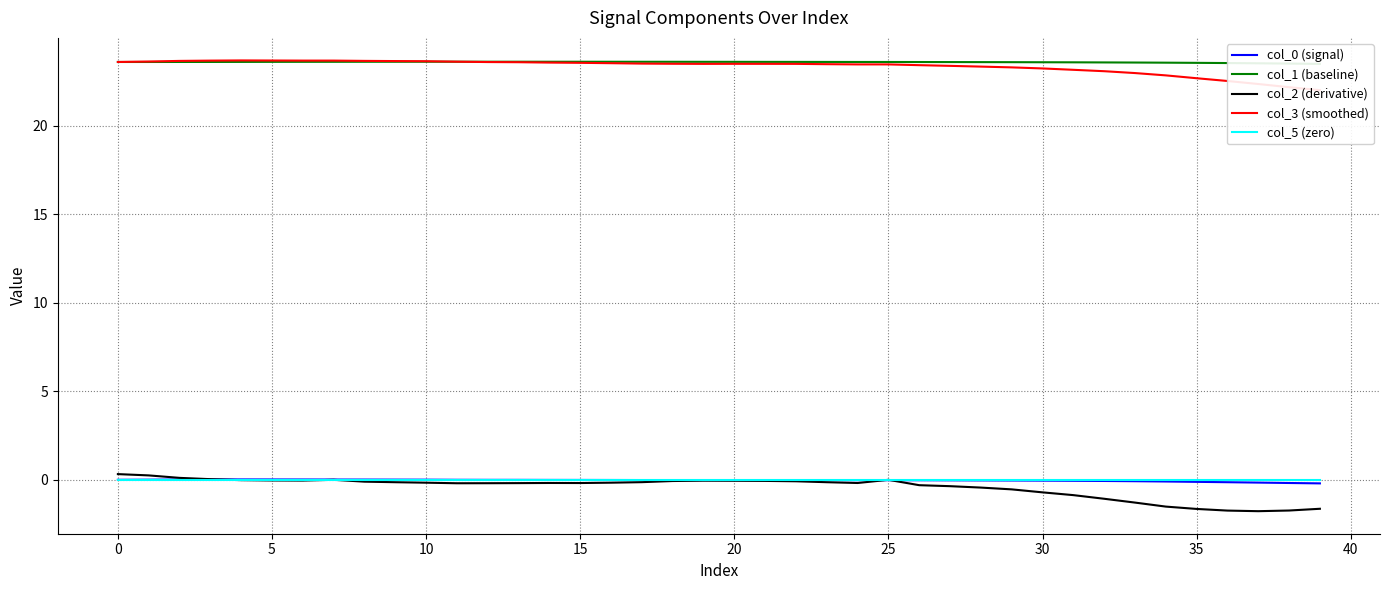

Reading right to left, list all the values displayed in this chart.

col_0 (signal): -0.2	-0.2	-0.2	-0.1	-0.1	-0.1	-0.1	-0.1	-0.1	-0.0	-0.0	-0.0	-0.0	-0.0	-0.0	-0.0	-0.0	-0.0	-0.0	-0.0	-0.0	-0.0	-0.0	-0.0	-0.0	-0.0	-0.0	-0.0	0.0	0.0	0.0	0.0	0.0	0.0	0.0	0.0	0.0	0.0	0.0	0.0
col_1 (baseline): 23.5	23.5	23.5	23.6	23.6	23.6	23.6	23.6	23.6	23.6	23.6	23.6	23.6	23.6	23.6	23.6	23.6	23.6	23.6	23.6	23.6	23.6	23.6	23.6	23.6	23.6	23.6	23.6	23.6	23.6	23.6	23.6	23.6	23.6	23.6	23.6	23.6	23.6	23.6	23.6
col_2 (derivative): -1.6	-1.7	-1.8	-1.7	-1.6	-1.5	-1.3	-1.1	-0.9	-0.7	-0.5	-0.4	-0.4	-0.3	0.0	-0.2	-0.1	-0.1	-0.1	-0.1	-0.0	-0.1	-0.1	-0.2	-0.2	-0.2	-0.2	-0.2	-0.2	-0.2	-0.1	-0.1	0.0	-0.0	-0.0	-0.0	0.0	0.1	0.2	0.3
col_3 (smoothed): 22.0	22.2	22.4	22.5	22.7	22.9	23.0	23.1	23.2	23.2	23.3	23.4	23.4	23.4	23.5	23.5	23.5	23.5	23.5	23.5	23.5	23.5	23.5	23.5	23.6	23.6	23.6	23.6	23.6	23.7	23.7	23.7	23.7	23.7	23.7	23.7	23.7	23.7	23.6	23.6
col_5 (zero): 0.0	0.0	0.0	0.0	0.0	0.0	0.0	0.0	0.0	0.0	0.0	0.0	0.0	0.0	0.0	0.0	0.0	0.0	0.0	0.0	0.0	0.0	0.0	0.0	0.0	0.0	0.0	0.0	0.0	0.0	0.0	0.0	0.0	0.0	0.0	0.0	0.0	0.0	0.0	0.0